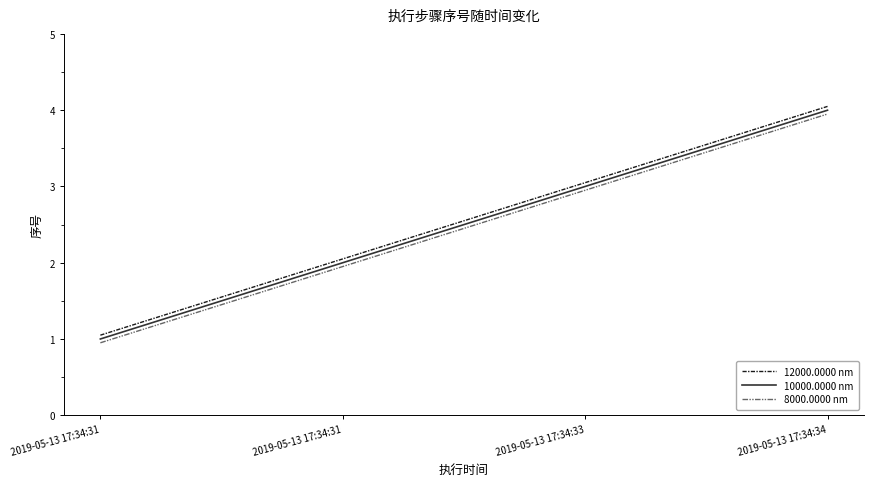

How many series are shown in this chart?

3